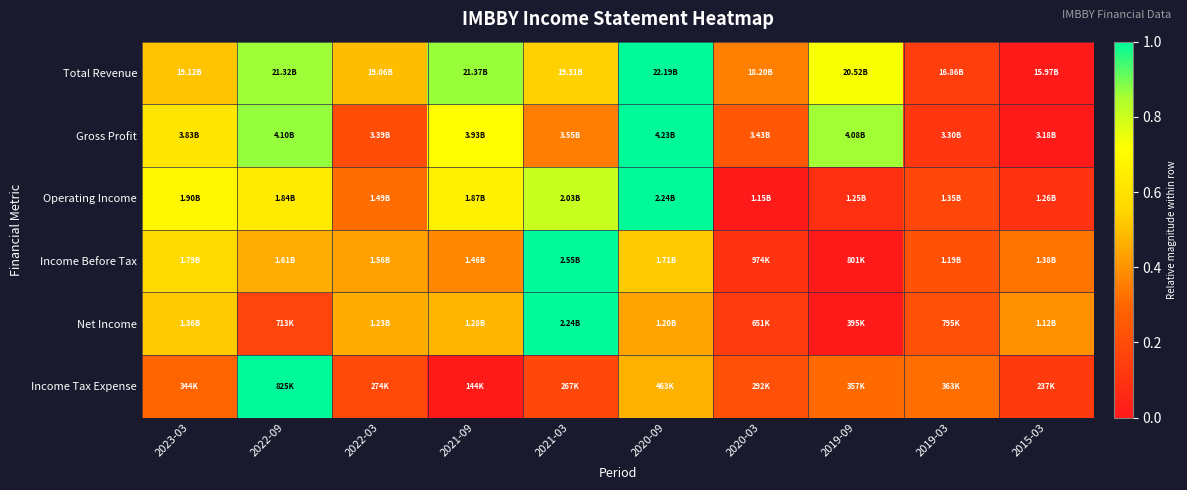

Which series has the widest spread of values?

Total Revenue